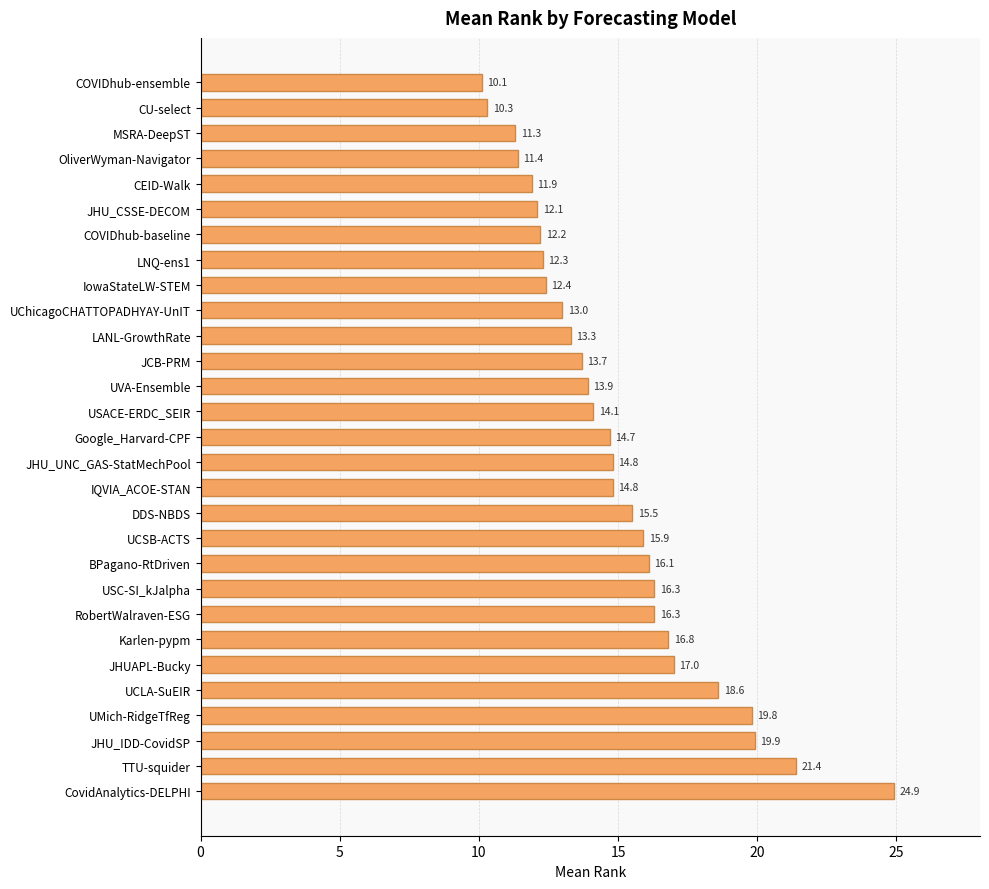

What is the label of the 1st bar from the top?

COVIDhub-ensemble